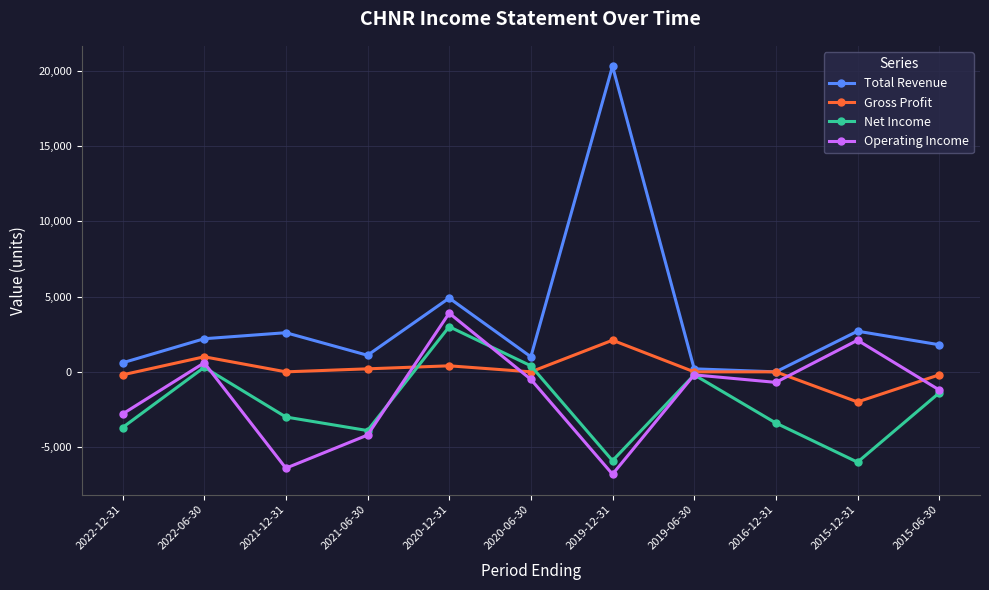

True or false: Gross Profit has more than 1 points higher than both neighbors.

True